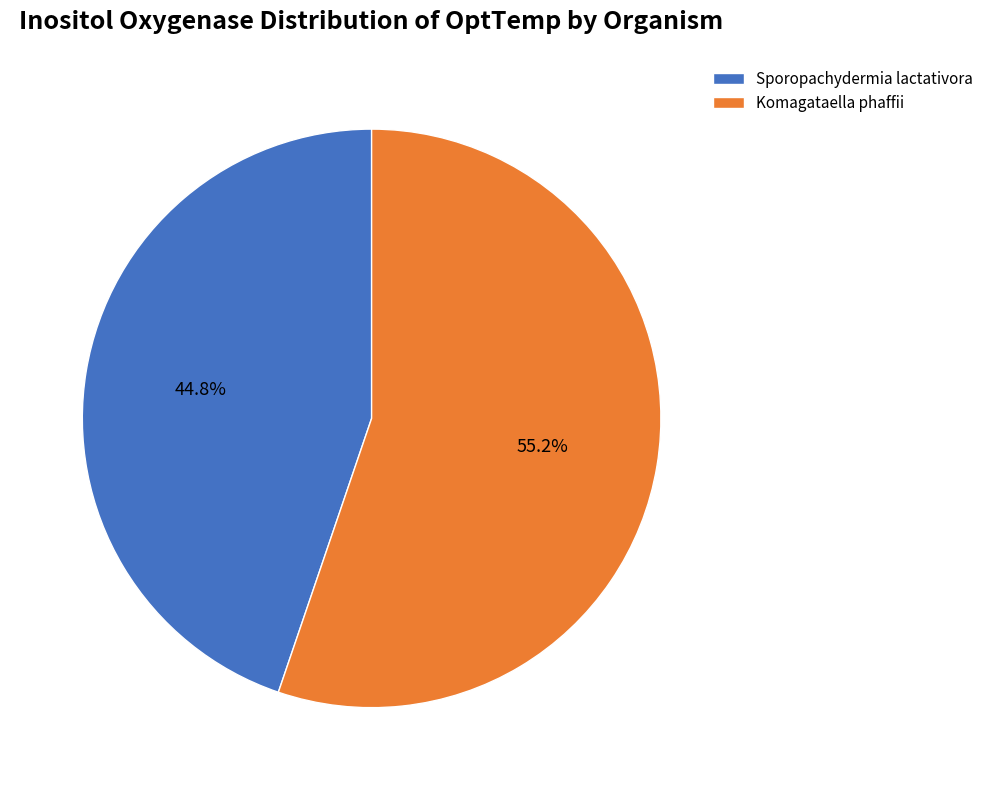

Approximately how many times larger is the value at Komagataella phaffii compared to Sporopachydermia lactativora?

1.2